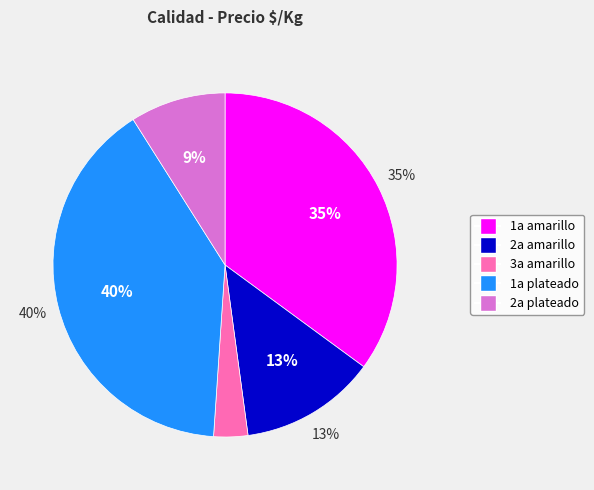

True or false: 28 accounts for 15% of the total.

False